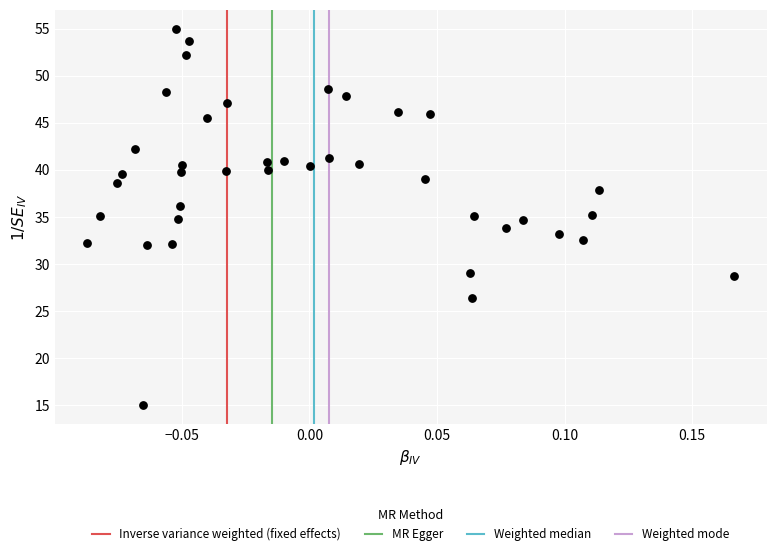

What is the range of X values (max minus min)?

0.3